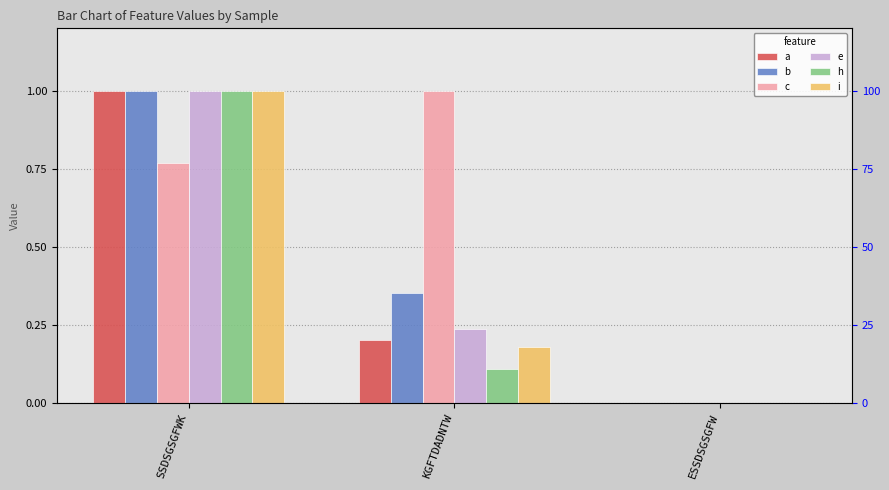

What is the sum of all i values?

1.2